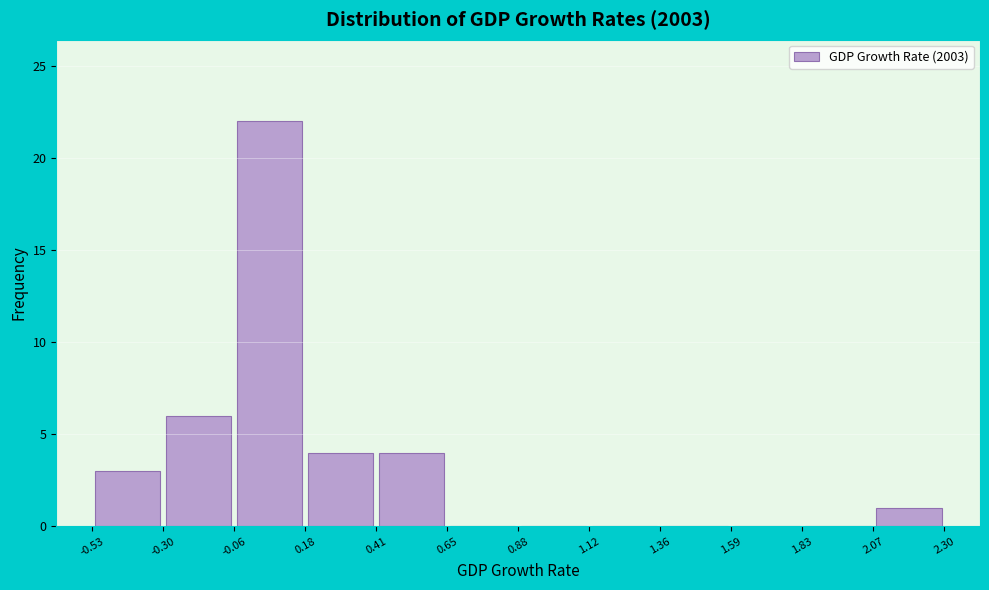

Reading left to right, transcribe this chart: for each bar, give the range it covers on the x-axis and its height. The values are not printed on the chart, so give them approximately, as read against the axis.

-0.53 to -0.30: 3
-0.30 to -0.06: 6
-0.06 to 0.18: 22
0.18 to 0.41: 4
0.41 to 0.65: 4
0.65 to 0.88: 0
0.88 to 1.12: 0
1.12 to 1.36: 0
1.36 to 1.59: 0
1.59 to 1.83: 0
1.83 to 2.07: 0
2.07 to 2.30: 1